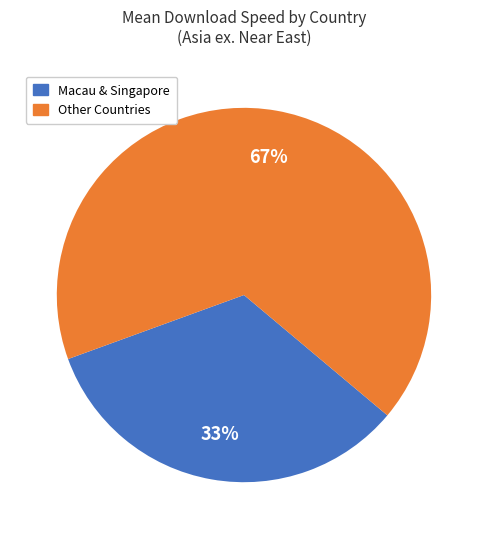

Is there a majority slice in this chart?

Yes